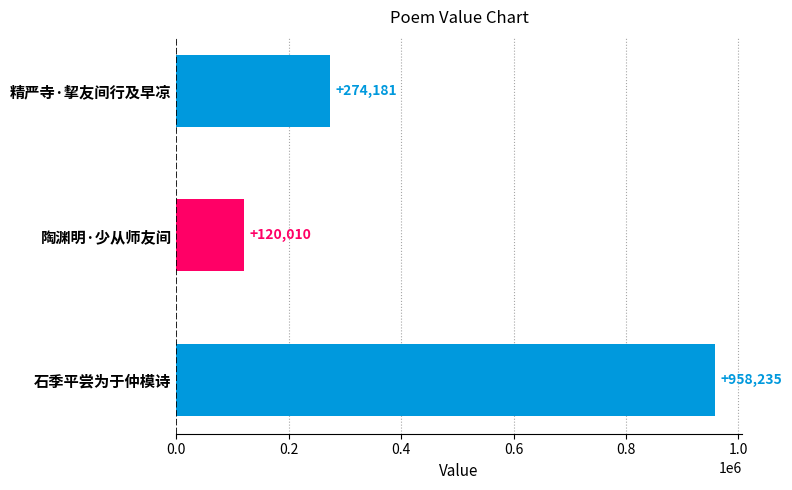

How many bars are there in total?

3